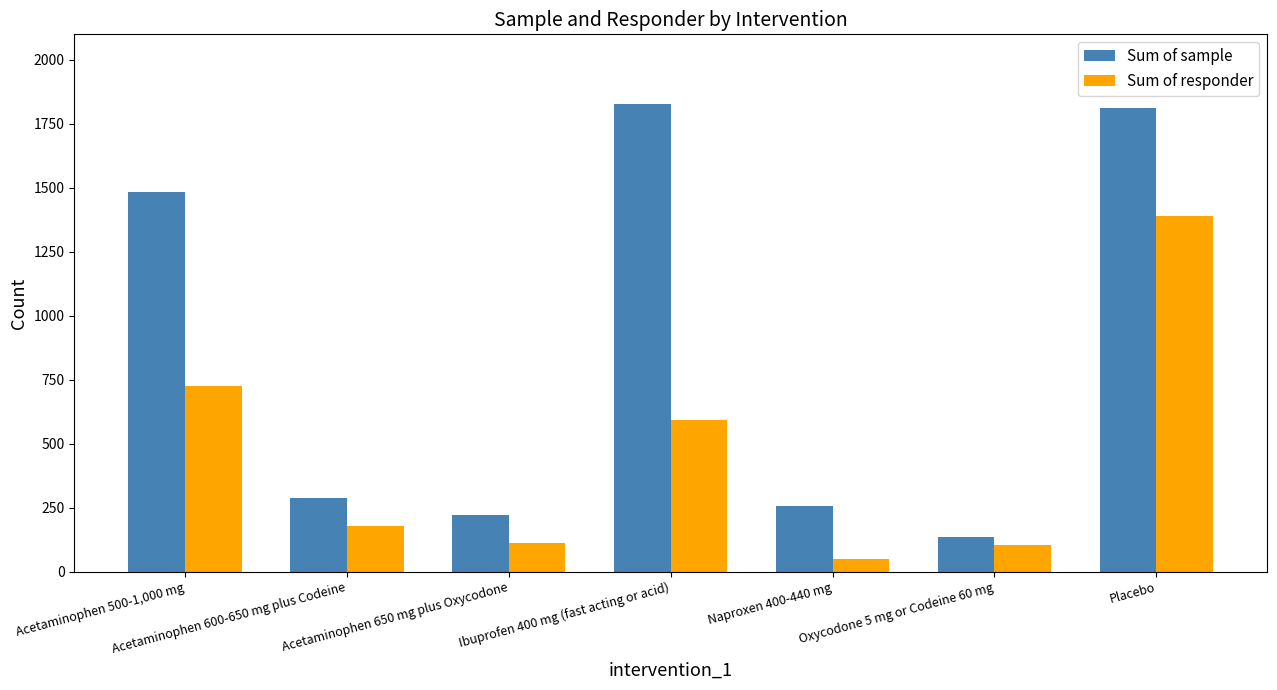

Which series has the widest spread of values?

Sum of sample